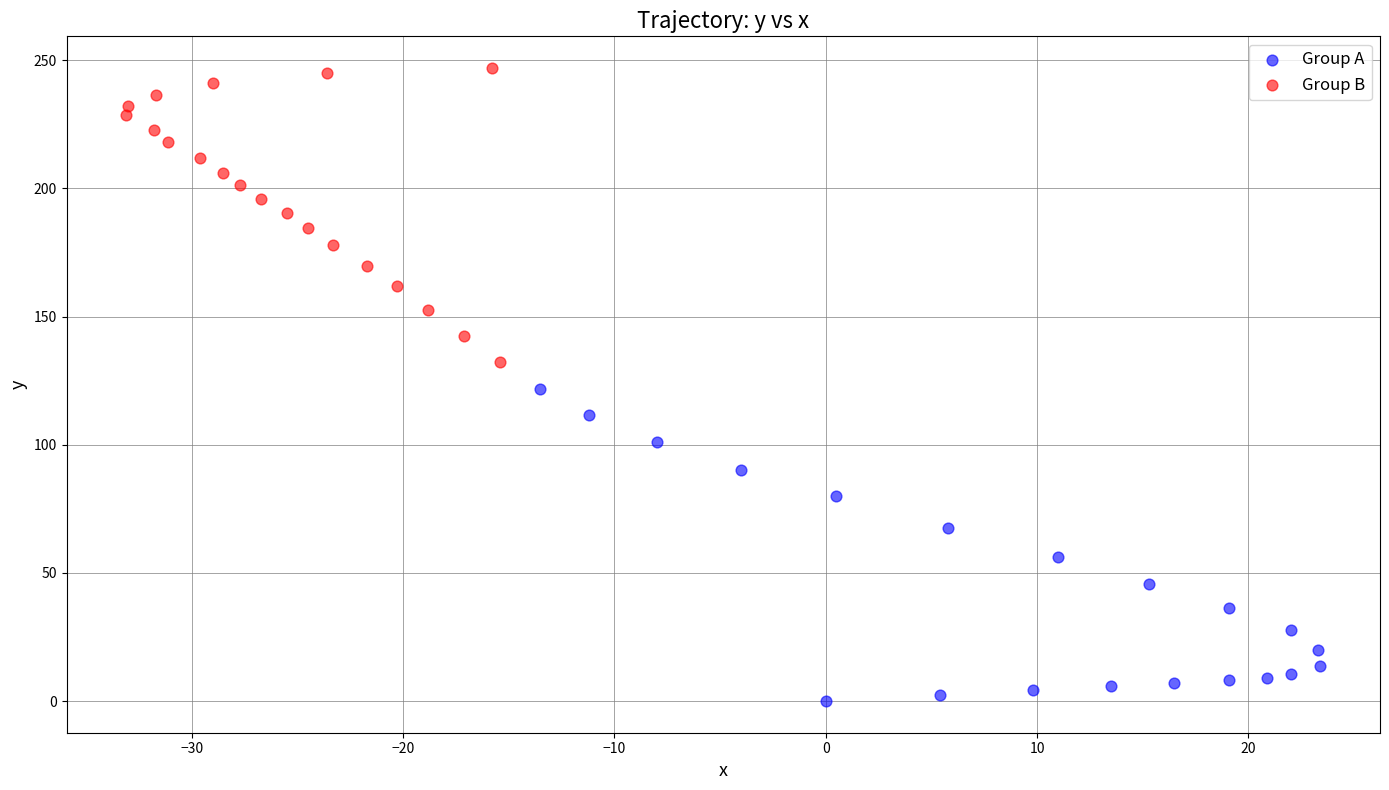

Which series has the widest spread of Y values?

Group A